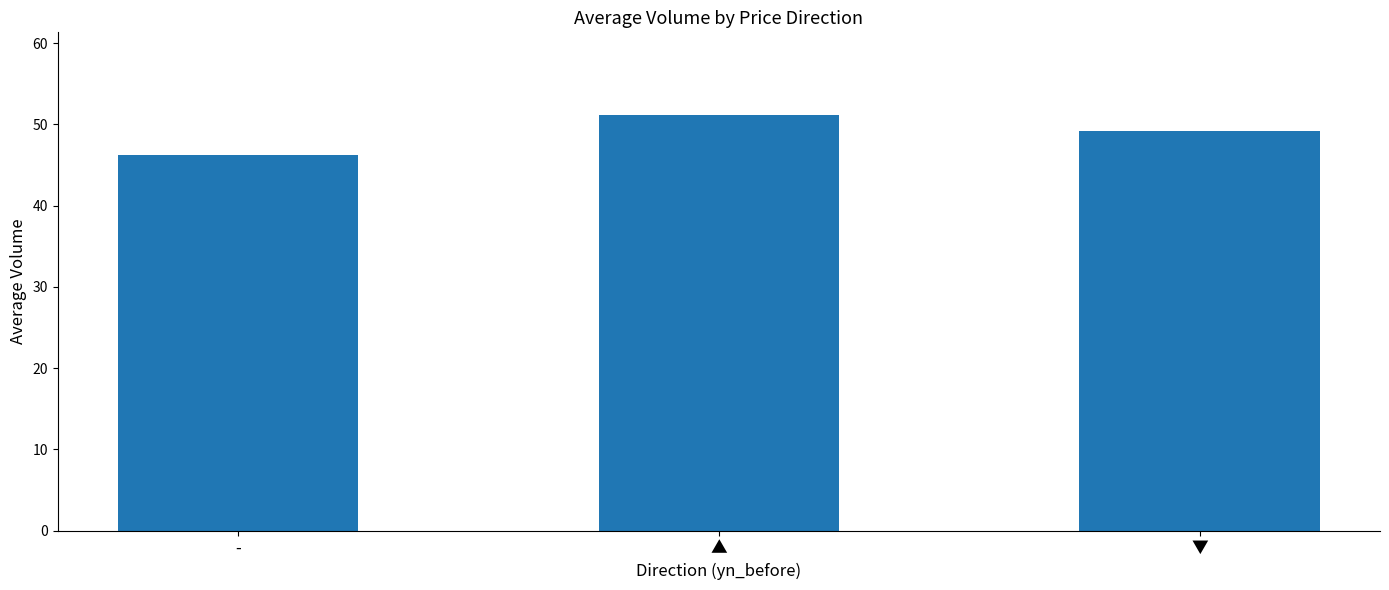

How many data points are less than 49?

1